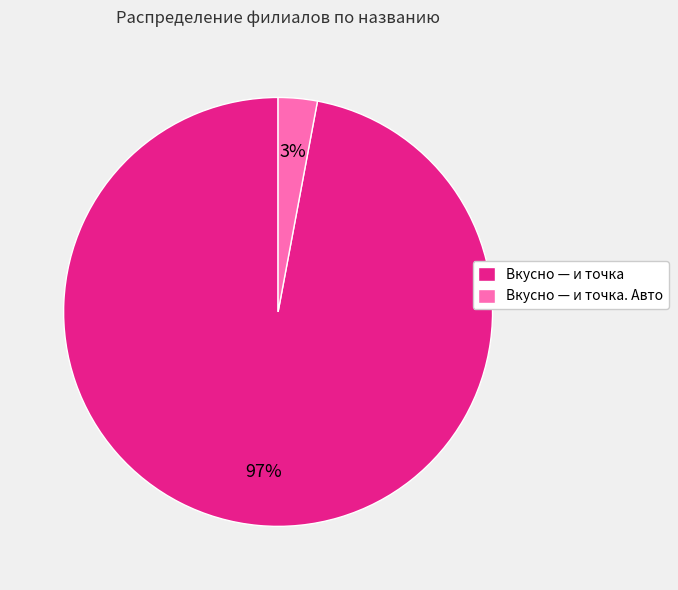

Rank the categories by value from lowest to highest.

Вкусно — и точка. Авто, Вкусно — и точка